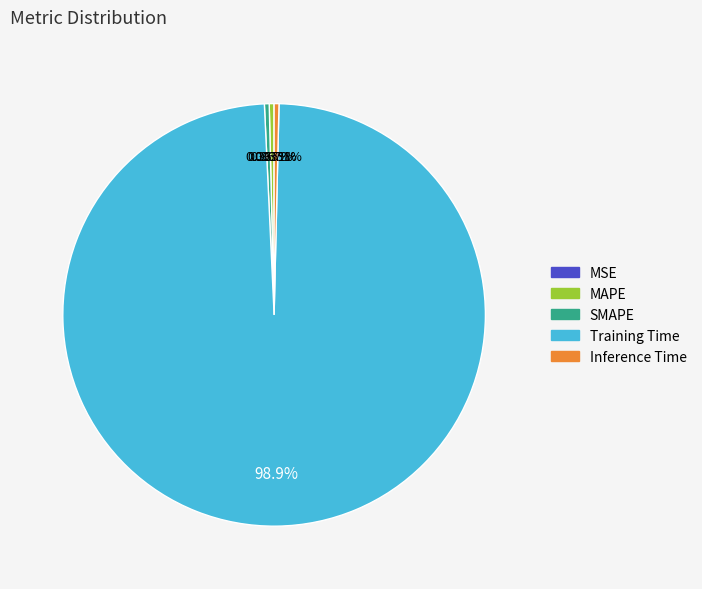

What percentage is NOT represented by Training Time?

1.1%